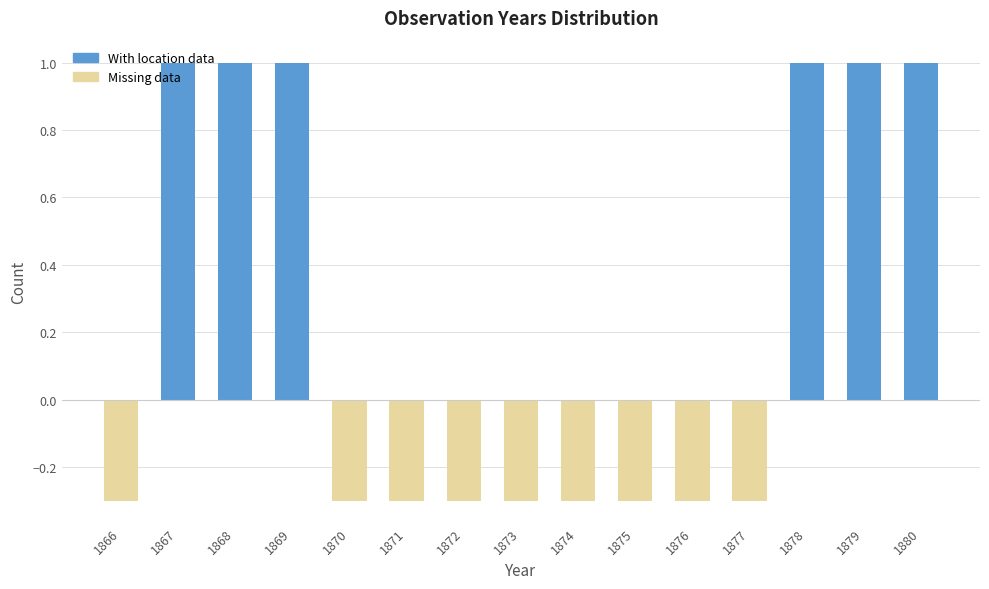

True or false: the data shows -0.3 at 1873.

True